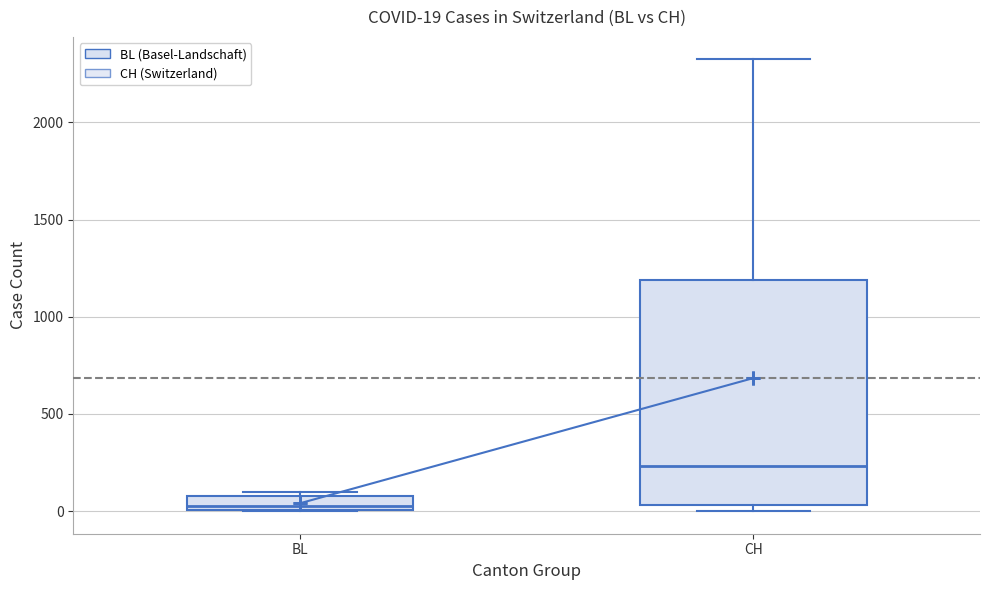

Comparing the boxes themselves (not the whiskers), which one is the tallest?

CH